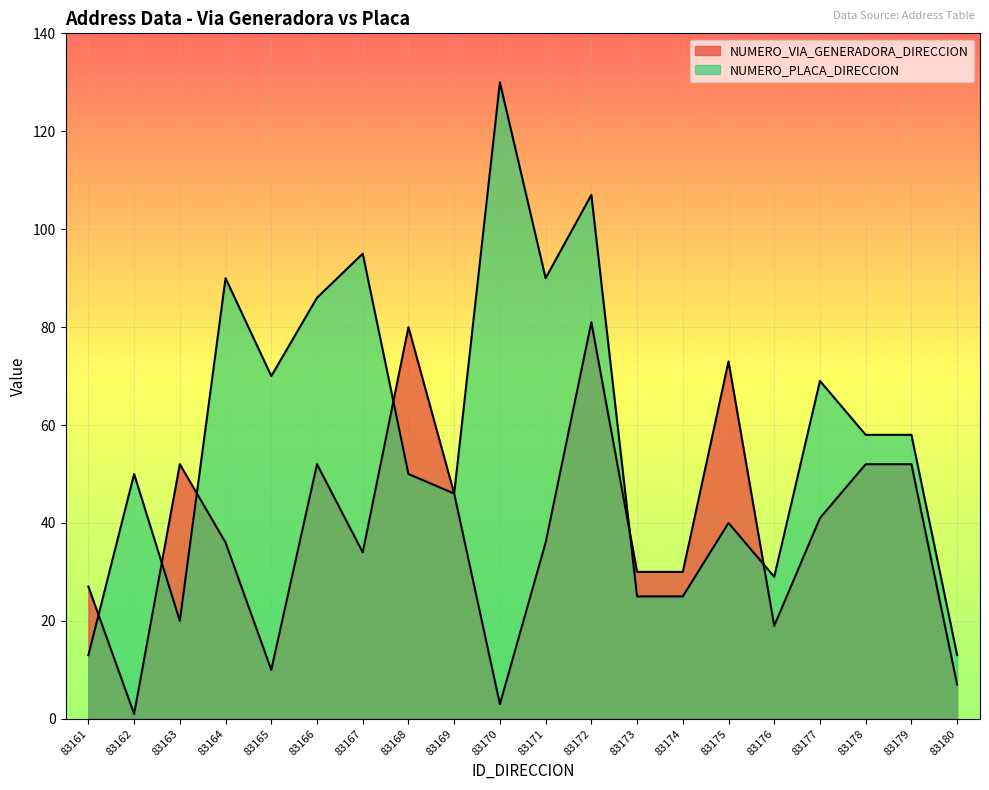

Which category has the lowest value across all series?

83162